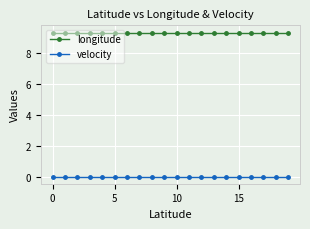

True or false: longitude and velocity cross at least once.

False